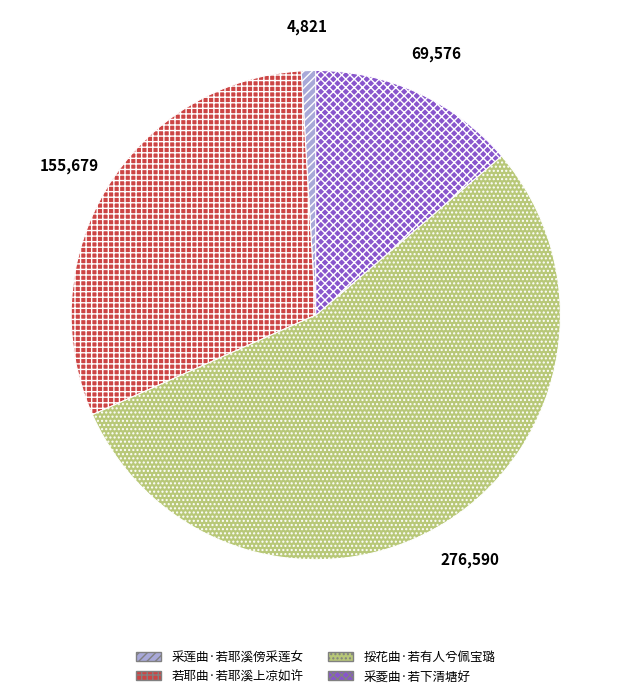

Combined, do 采菱曲·若下清塘好 and 挼花曲·若有人兮佩宝璐 account for over 50%?

Yes